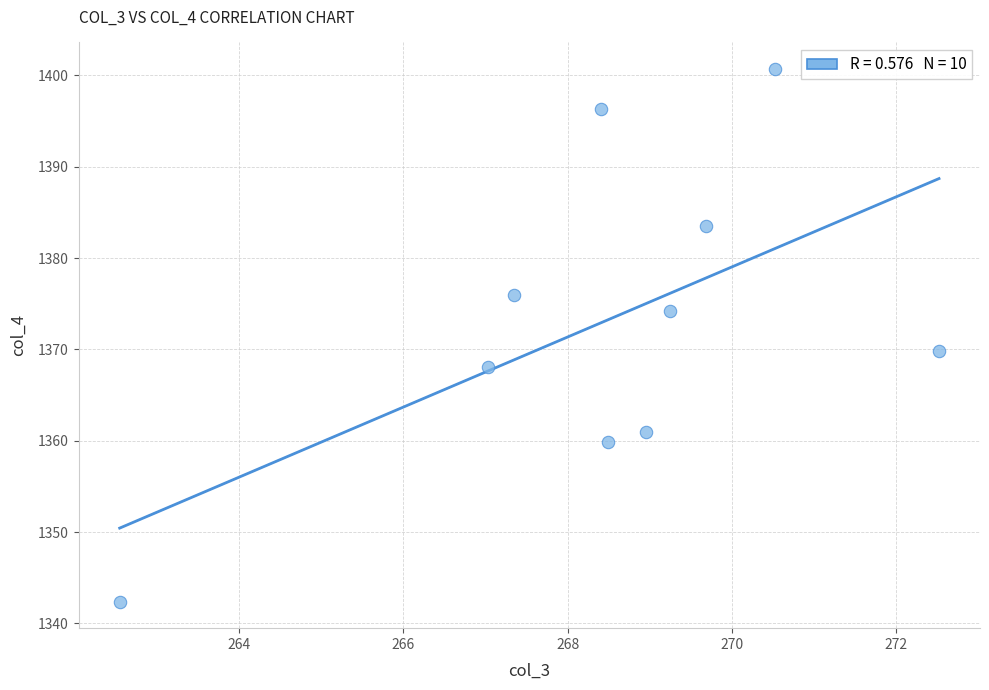

What Y value in the scatter plot is closest to 1371?

1369.9